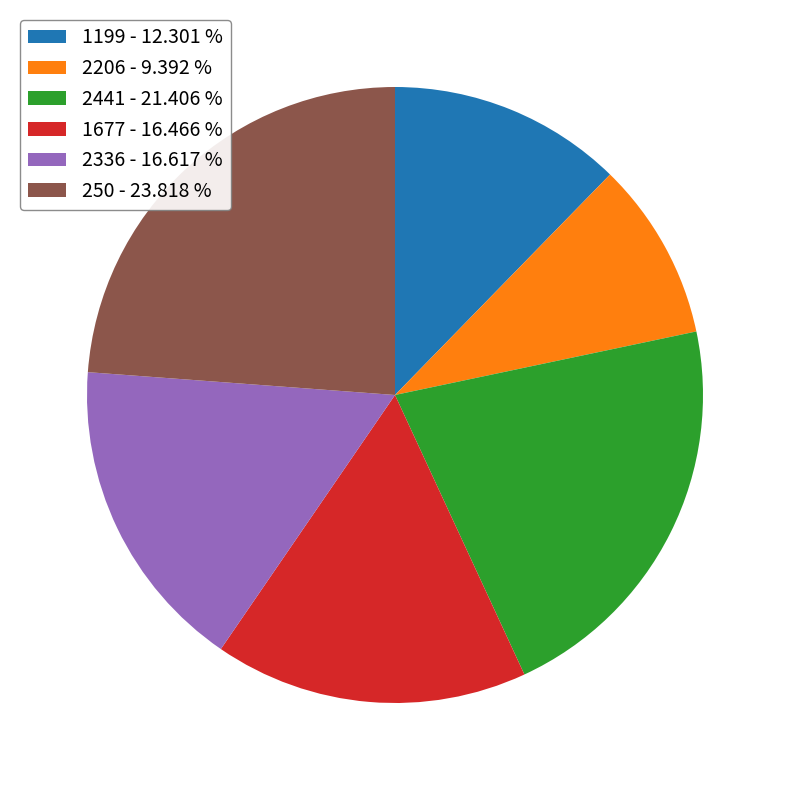

Which slice is the smallest?

2206